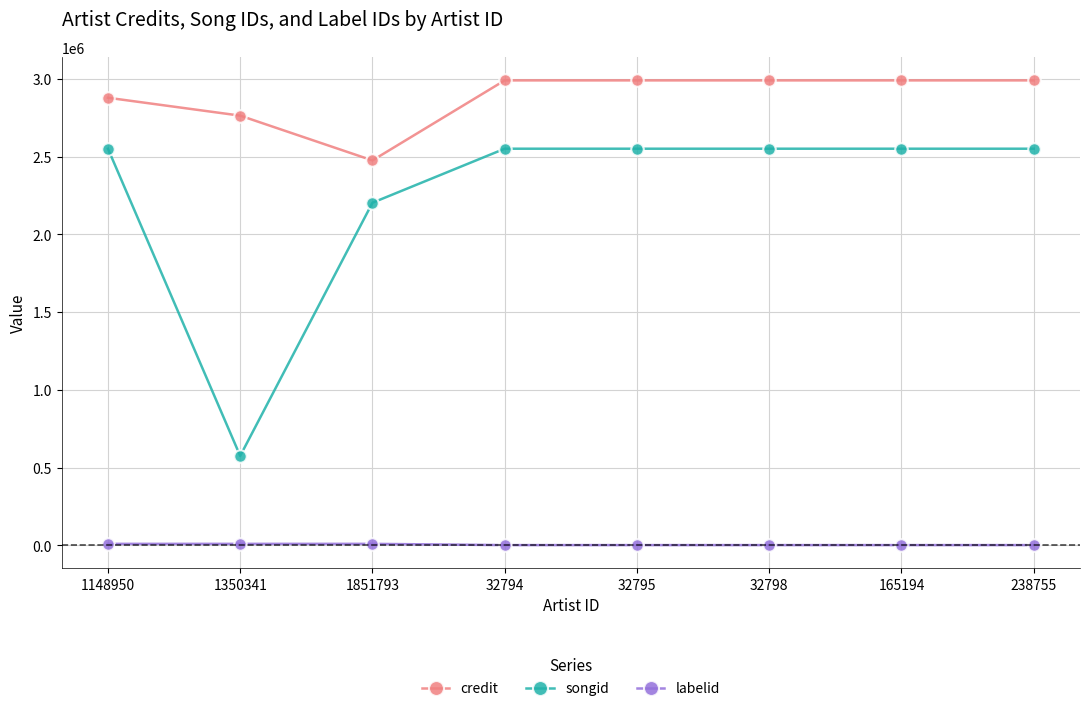

Count the number of categories in the chart.

8